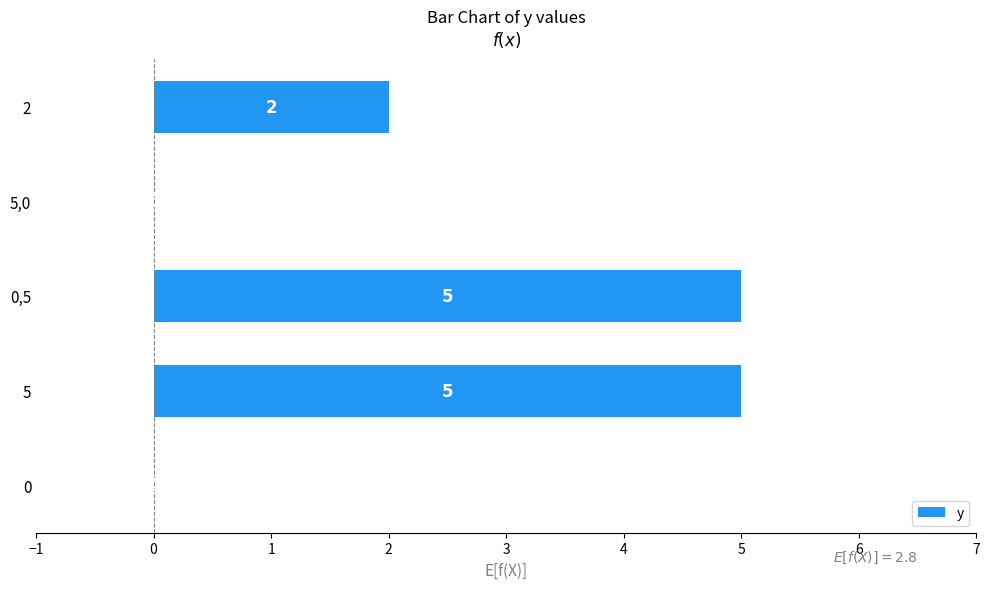

How many values are above zero?

3